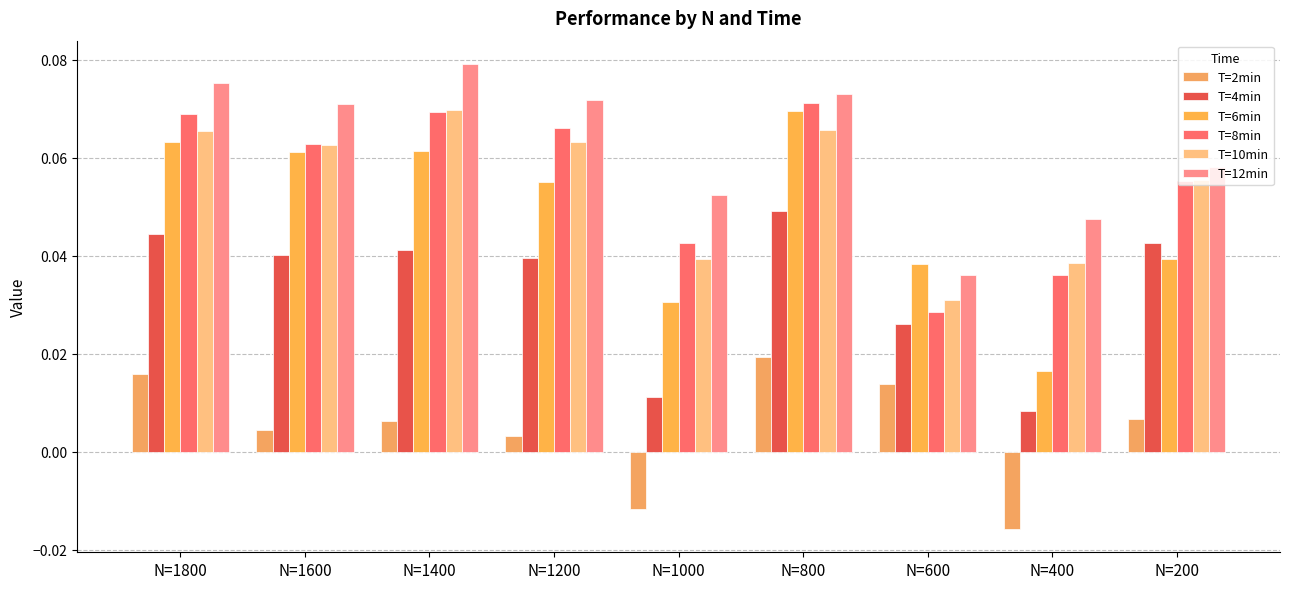

Between N=1200 and N=800, which is larger?

N=800